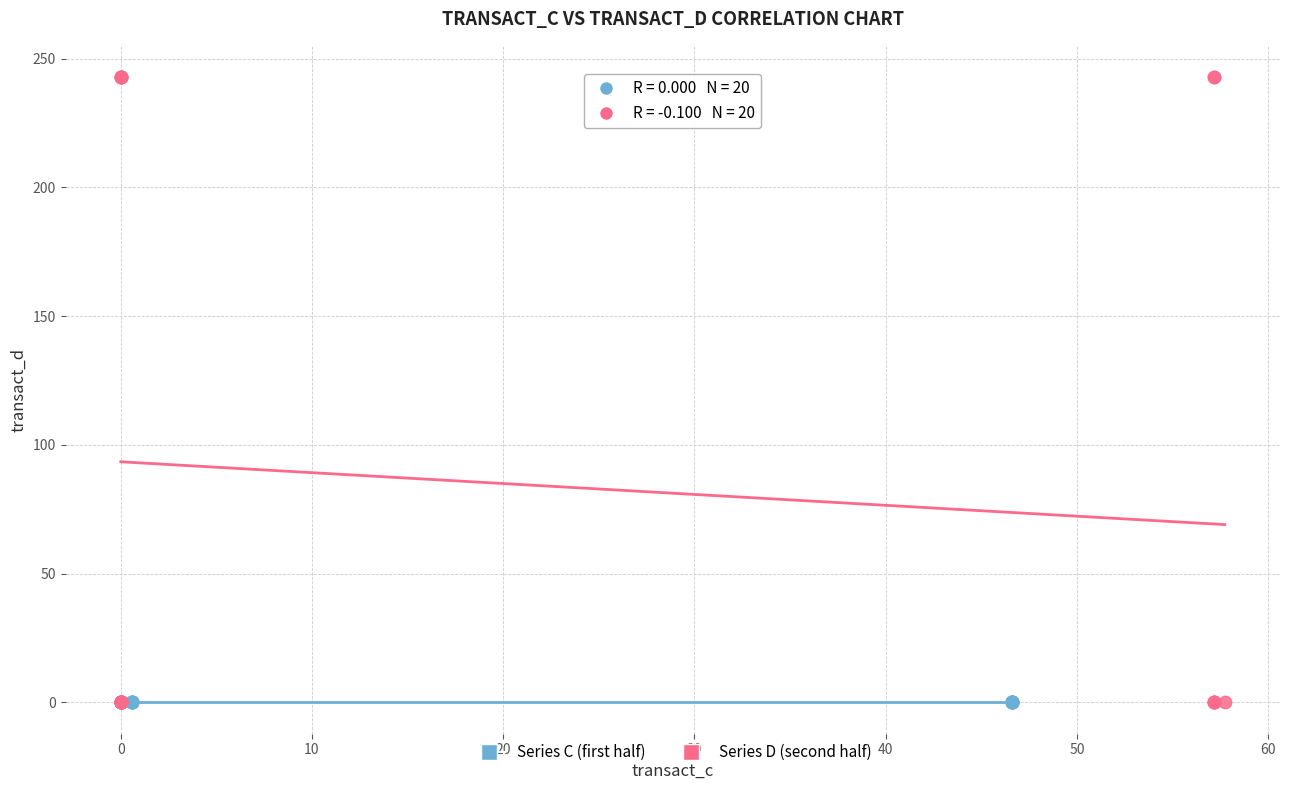

Which series reaches the maximum Y coordinate?

Series D (second half)